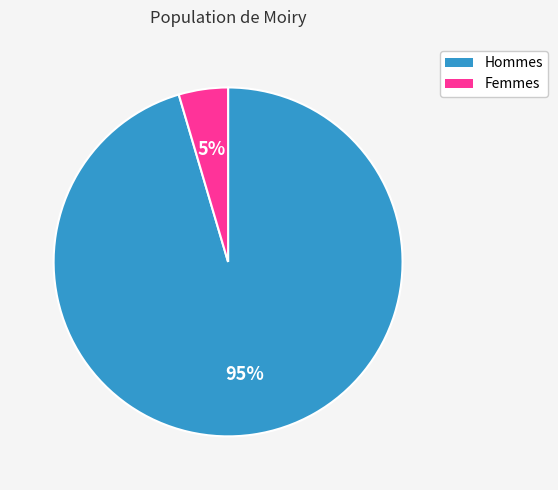

Does any single category account for the majority?

Yes